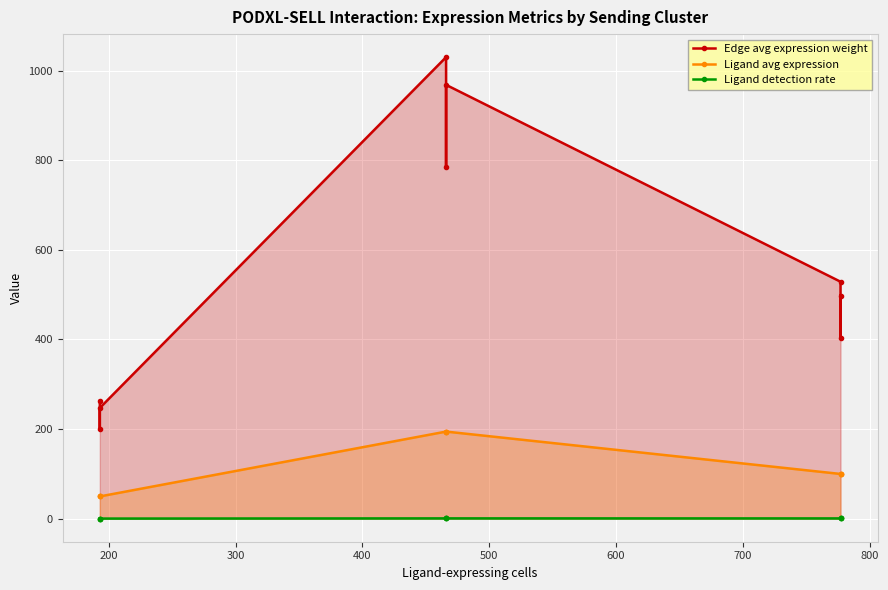

Between 400 and 700, which series saw the biggest shift?

Edge avg expression weight